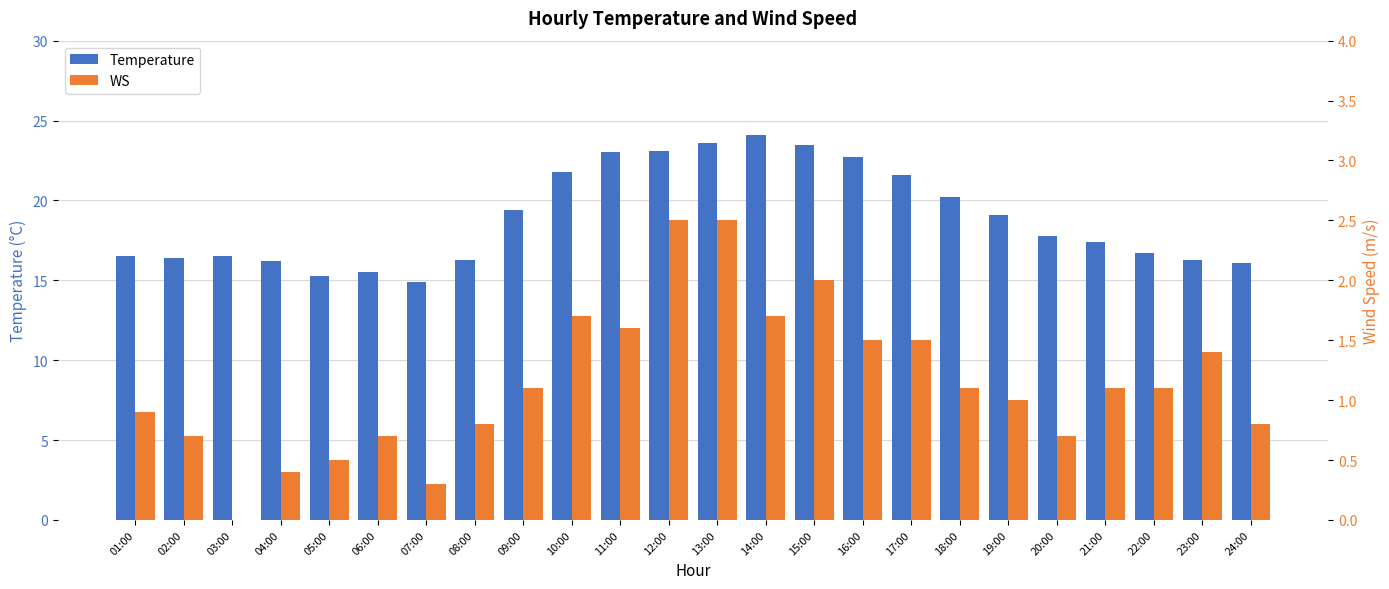

How many categories are shown in the chart?

24